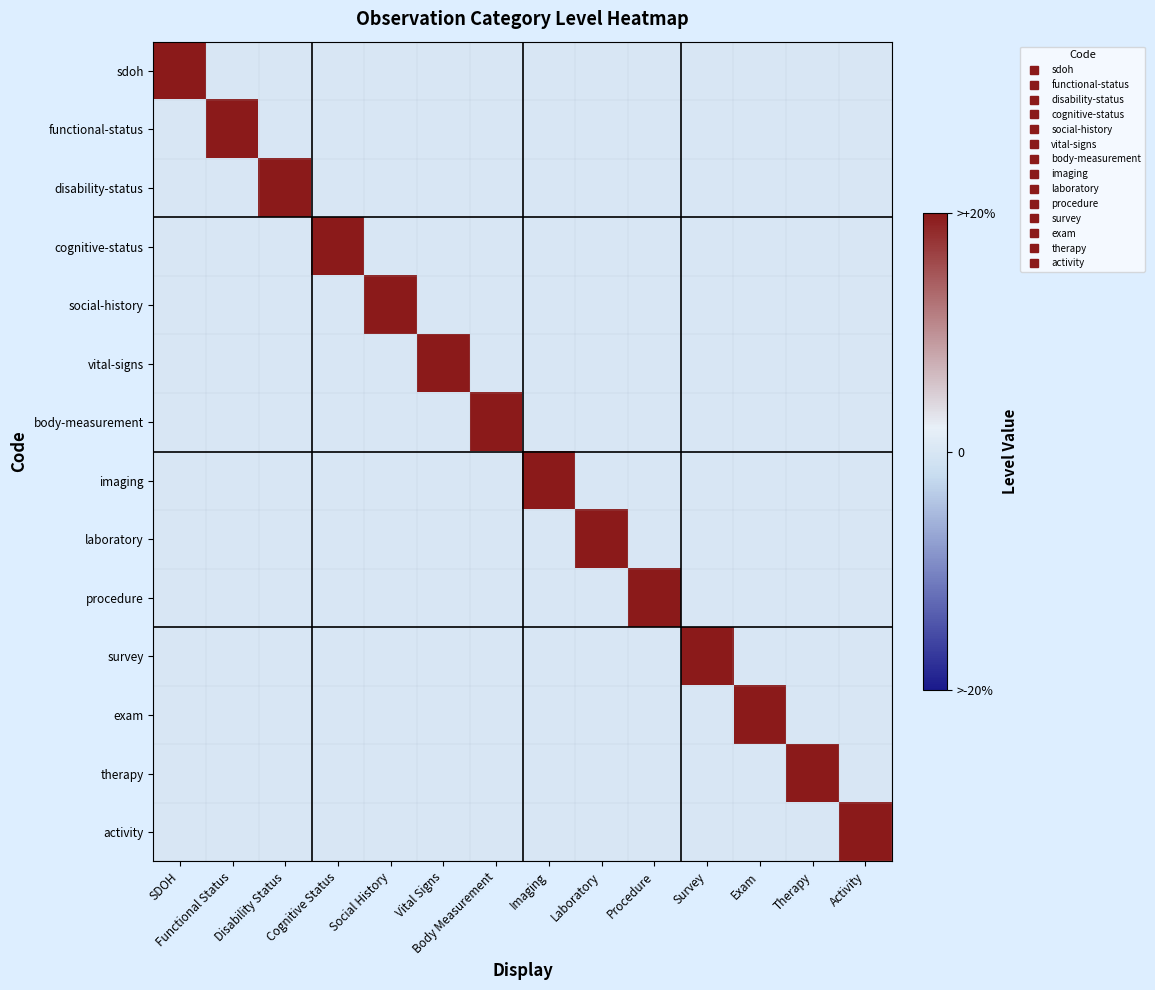

At how many categories does at least one series exceed 0?

14